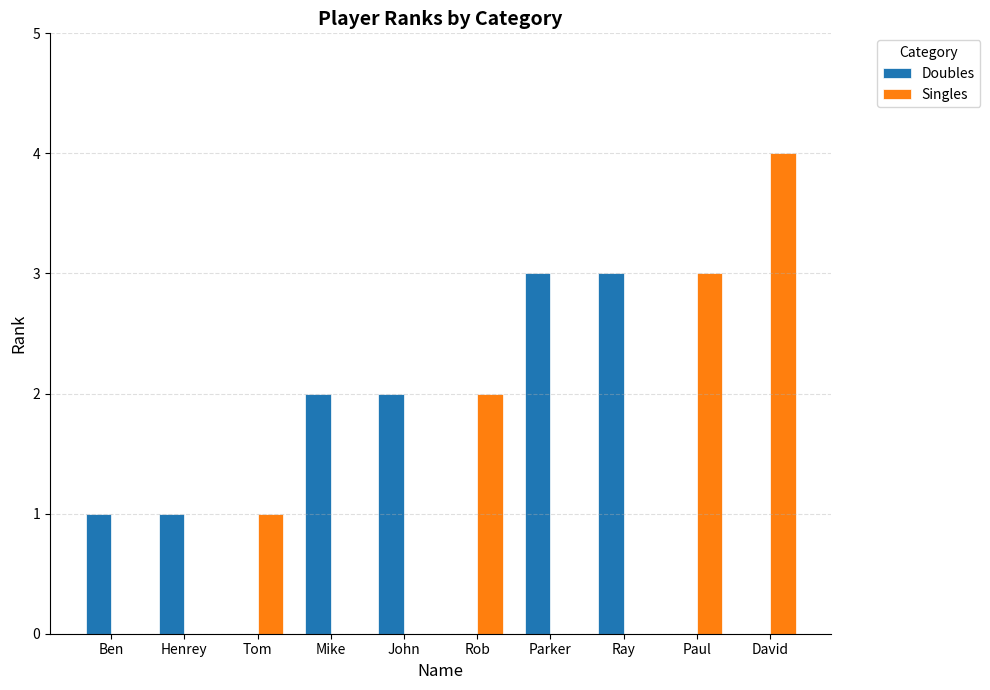

The value of Singles at Tom is 1. True or false?

True